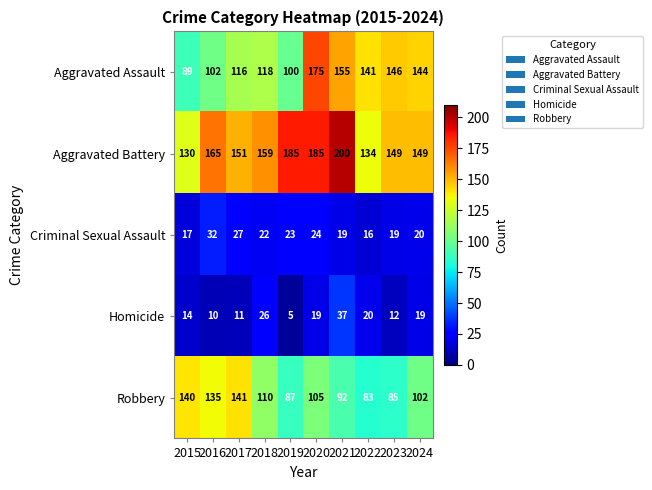

The value of Homicide at 2016 is 10. True or false?

True